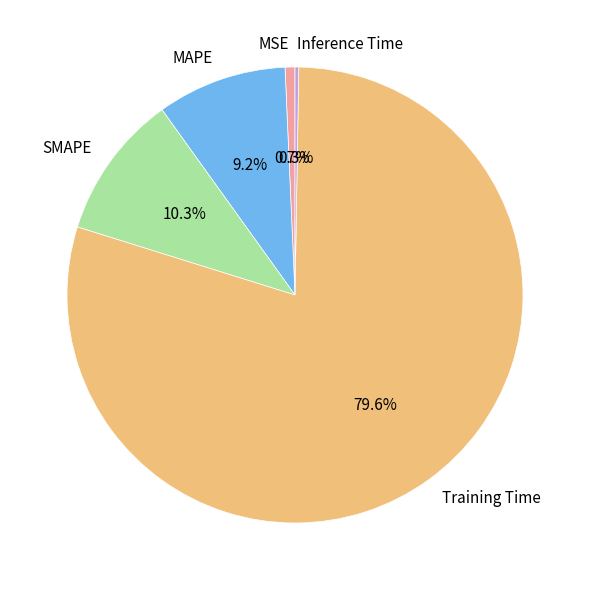

Which category accounts for the majority?

Training Time